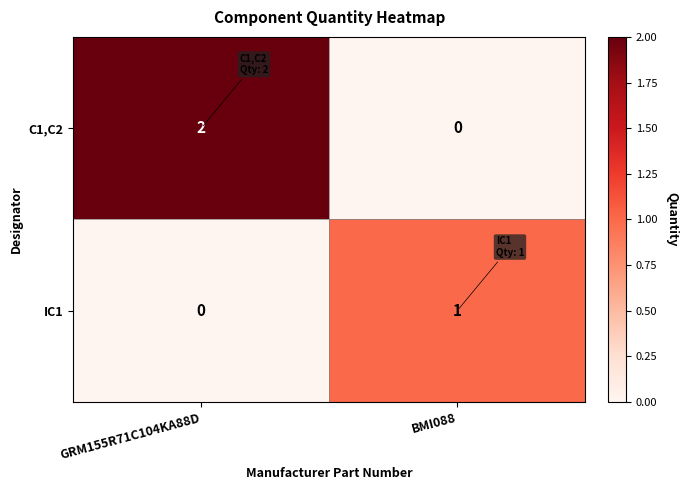

Reading left to right, what are all the values shown in this chart?

C1,C2: 2	0
IC1: 0	1